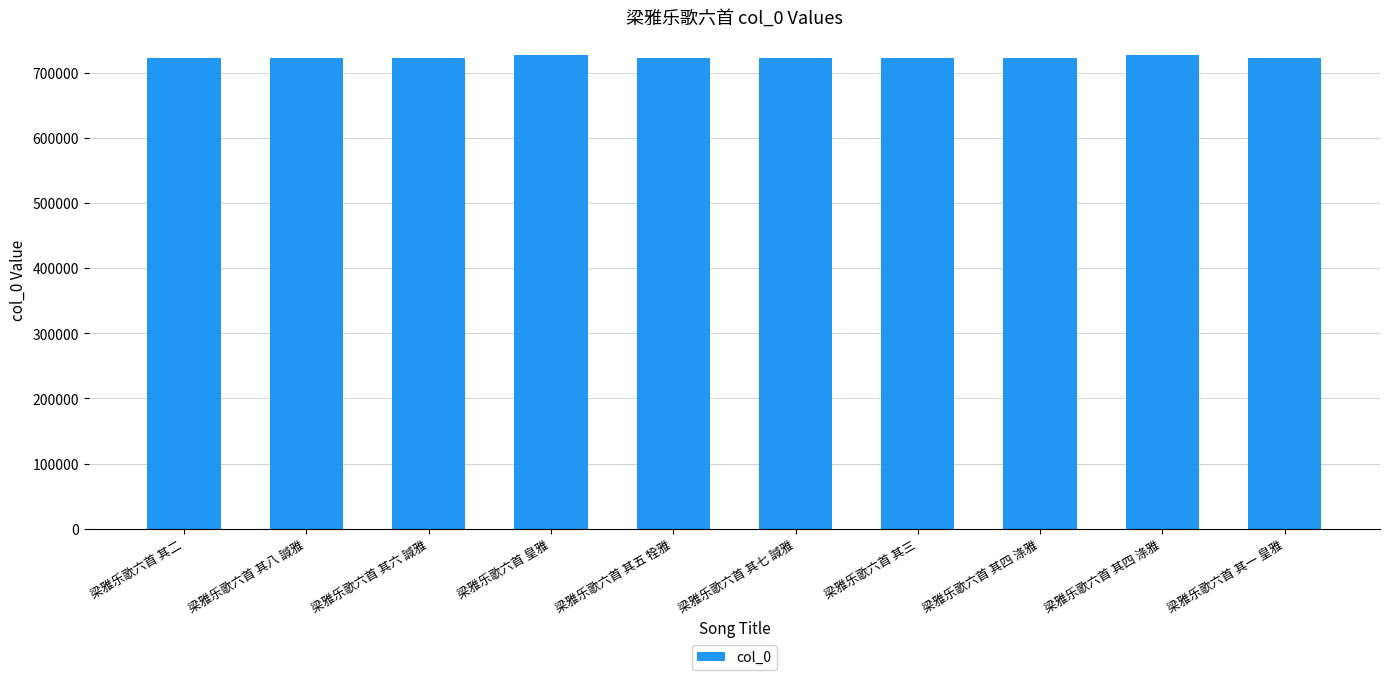

How many data points are less than 723329?

5